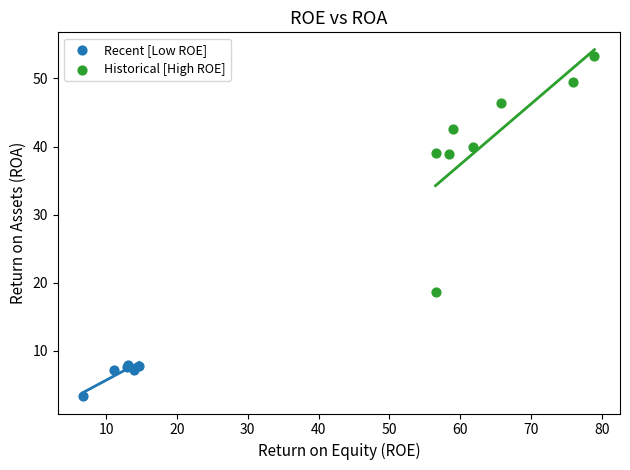

Which series contains the lowest Y value?

Recent [Low ROE]